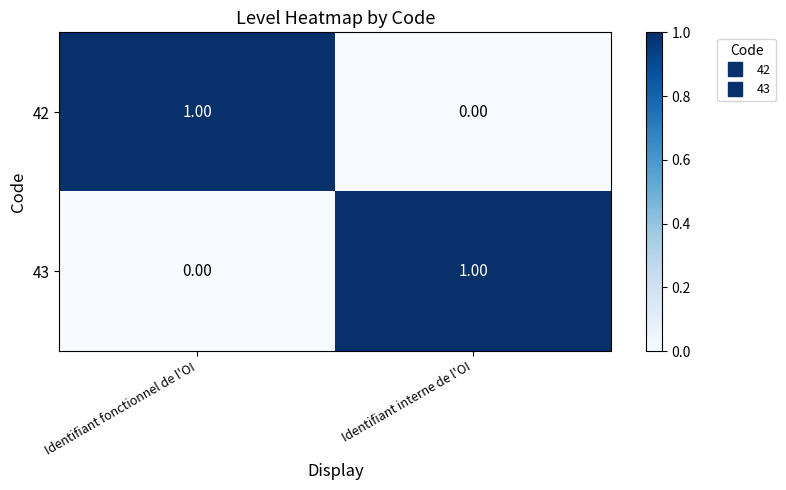

Which category has the lowest value in the 43 series?

Identifiant fonctionnel de l'OI